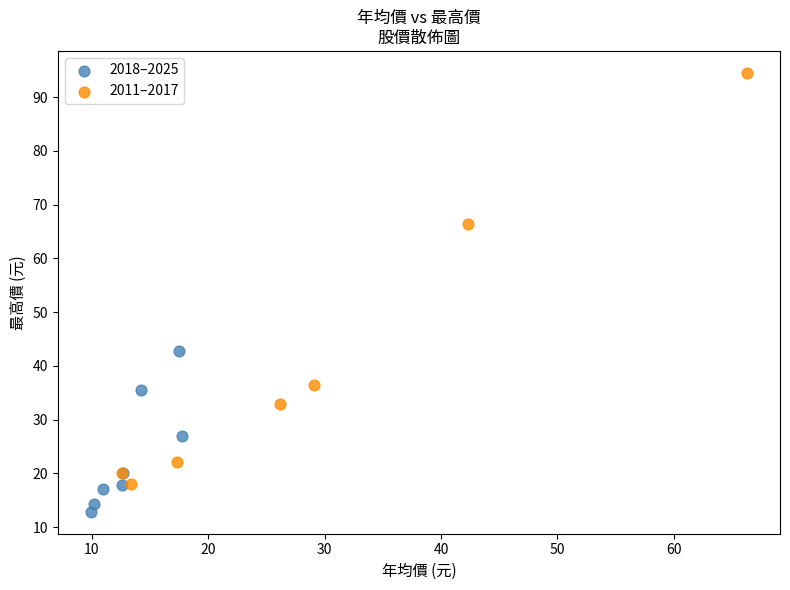

Which series reaches the maximum Y coordinate?

2011–2017